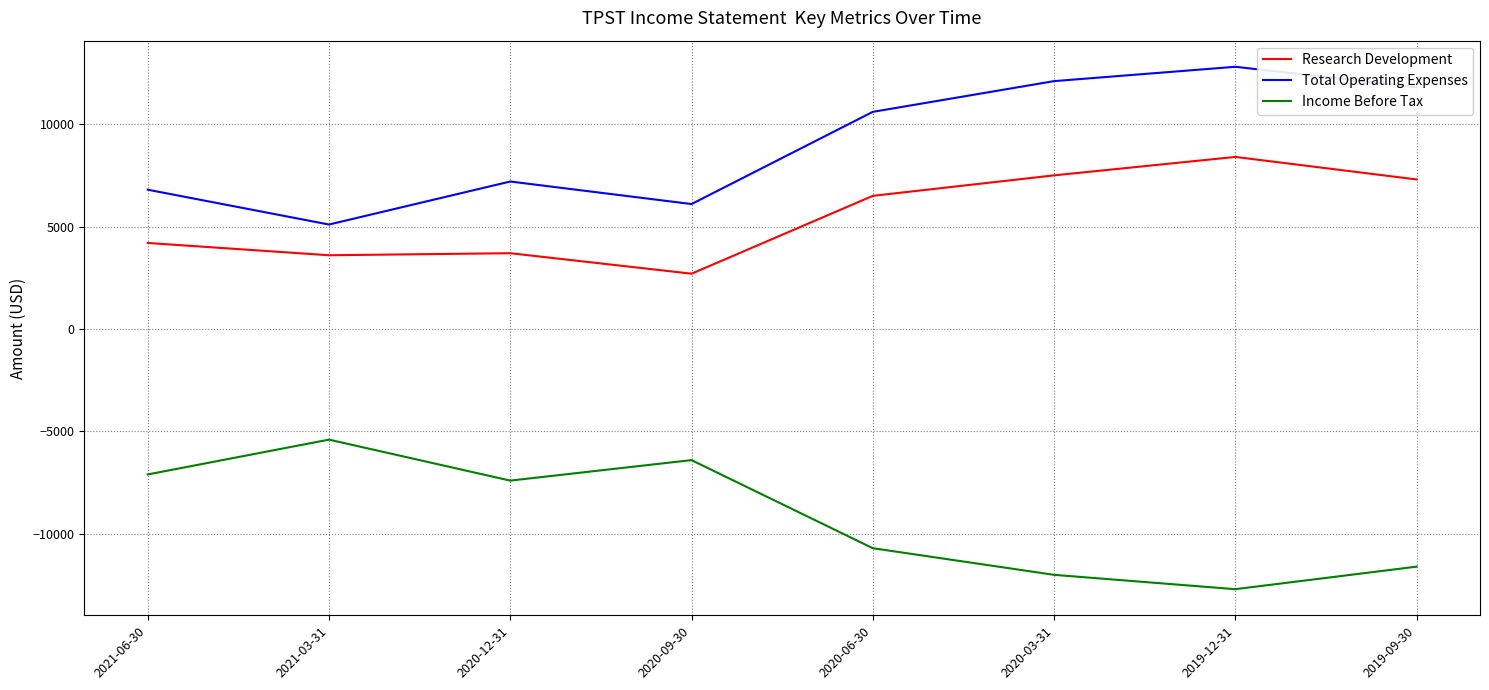

True or false: Income Before Tax has a value of -10700 at 2020-06-30.

True